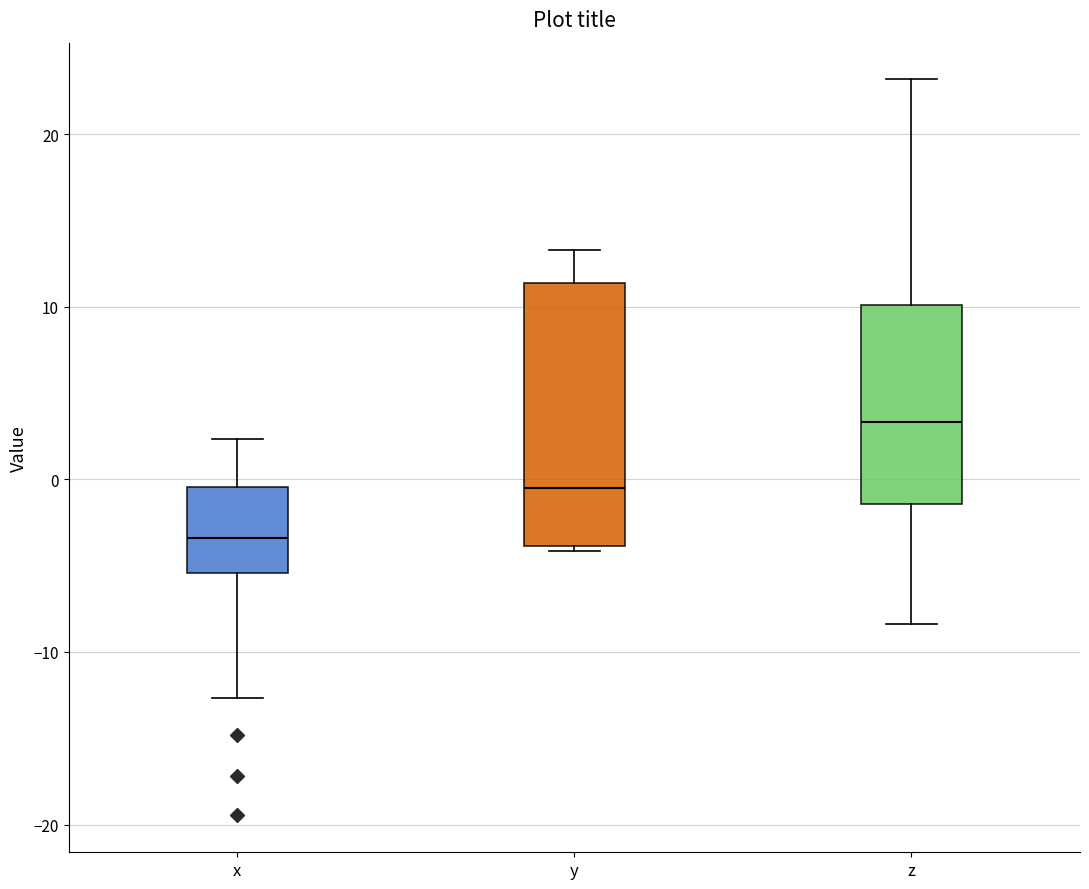

Reading left to right, transcribe this box plot: for each box, give where its median line is, the range the box spans, and where its two whiskers end, as read against the y-axis. The values are not printed on the chart, so give them approximately, as read against the axis.

x: median -3, box -5 to 0, whiskers -13 to 2
y: median 0, box -4 to 11, whiskers -4 to 13
z: median 3, box -1 to 10, whiskers -8 to 23